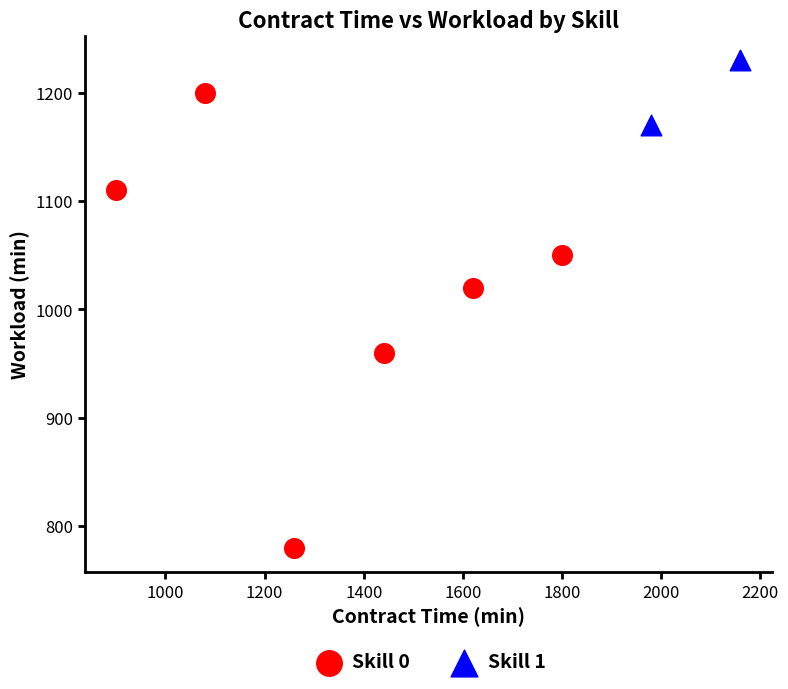

What are all the series names shown in the legend?

Skill 0, Skill 1